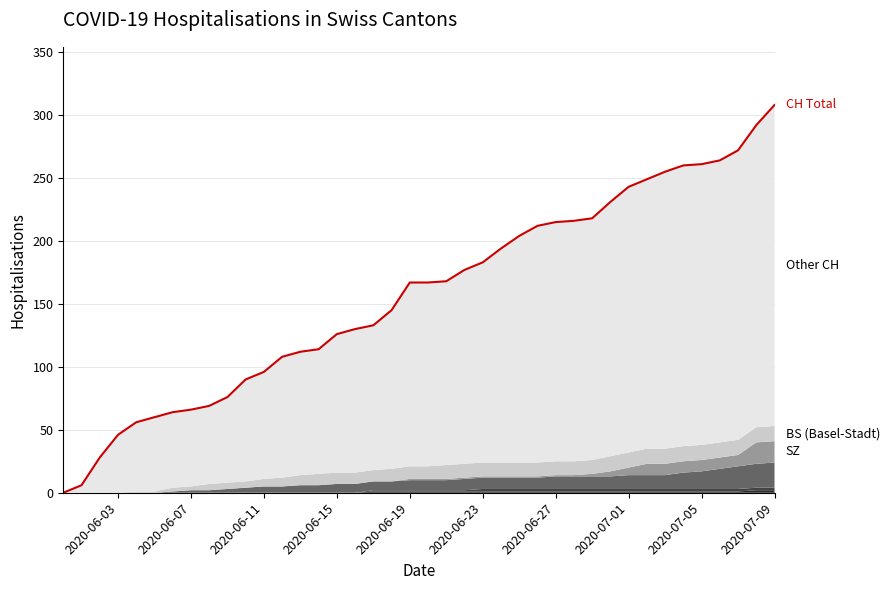

Does the chart display data point markers on the line(s)?

No